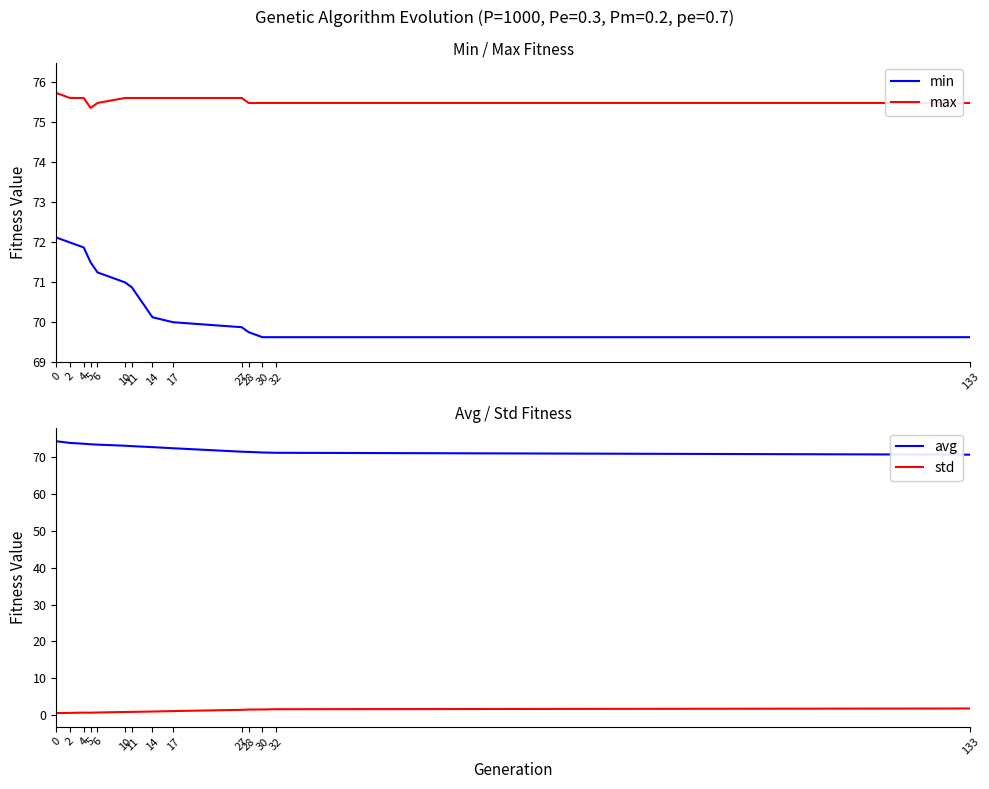

What is the spread (max minus min) of values at 4?

74.9